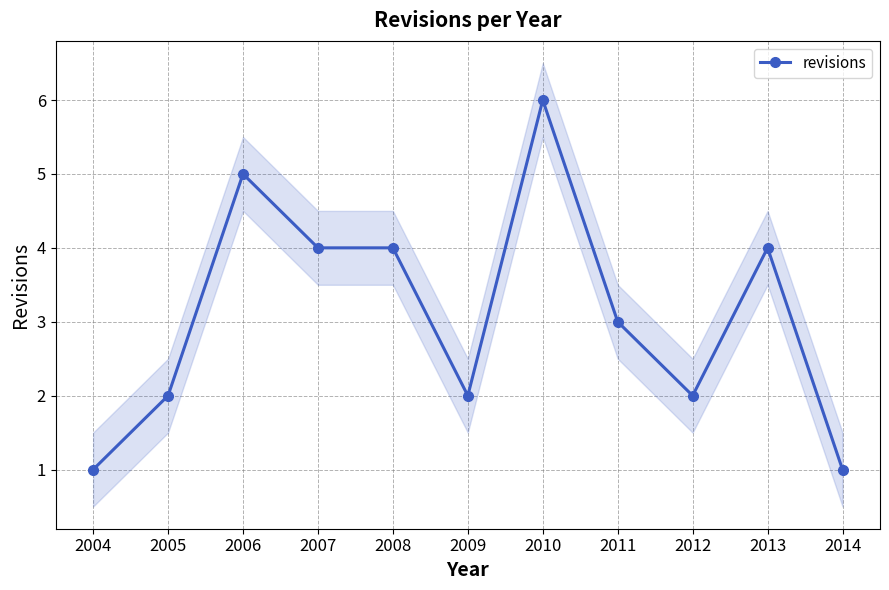

How many distinct data groups are displayed?

1